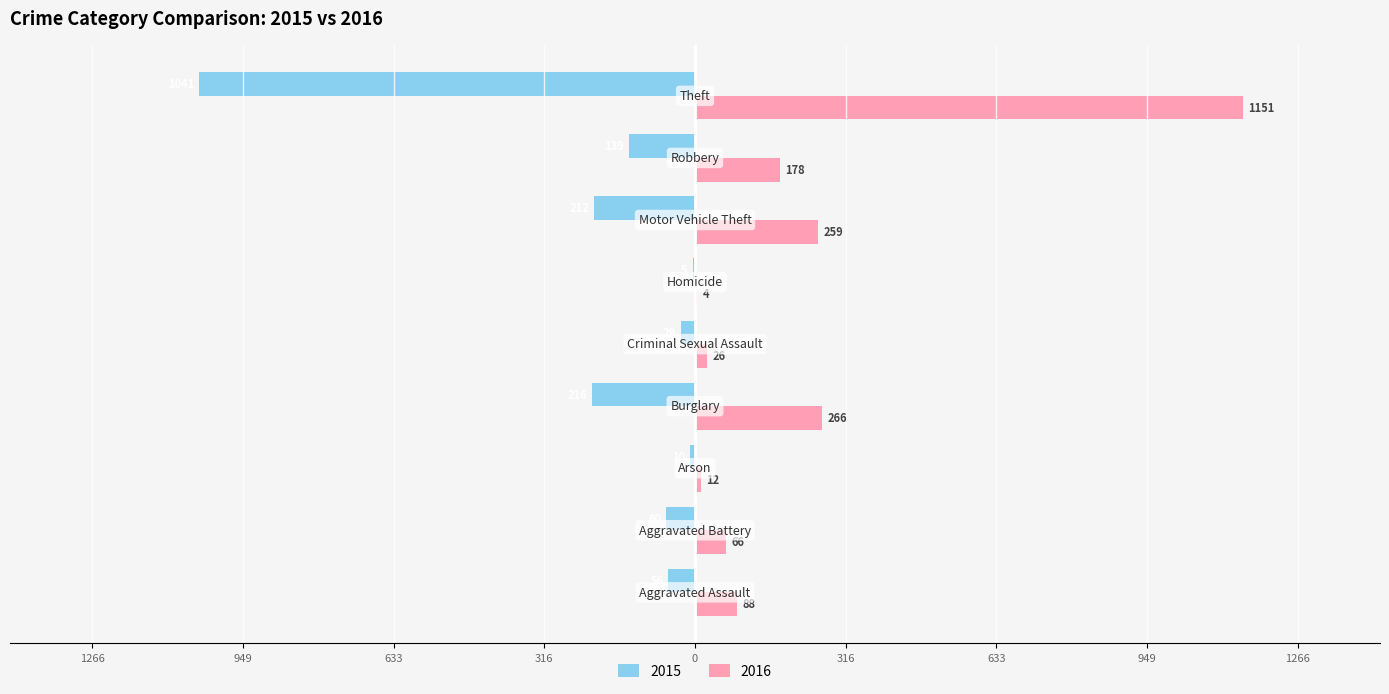

What are all the series names shown in the legend?

2015, 2016